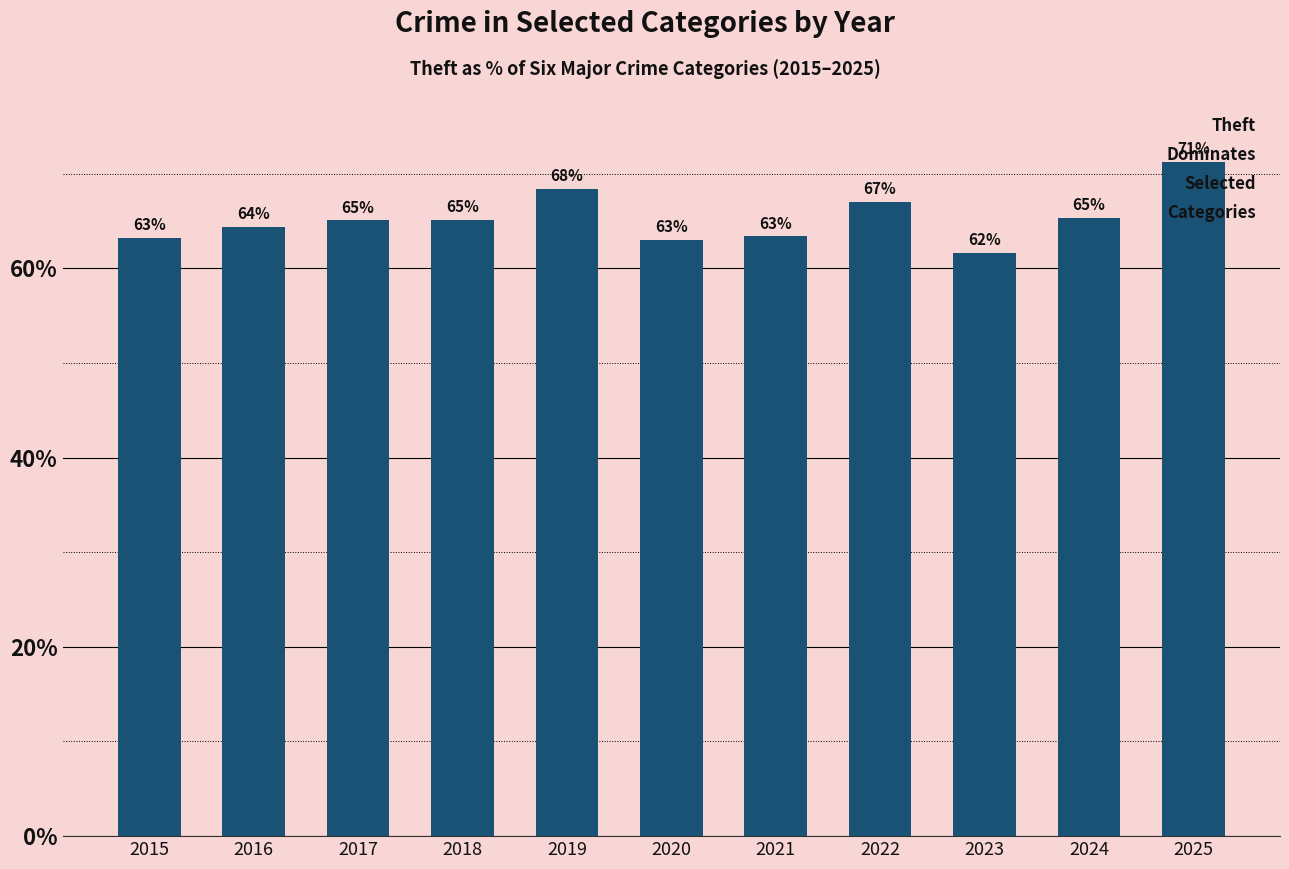

What is the smallest value displayed?

61.6